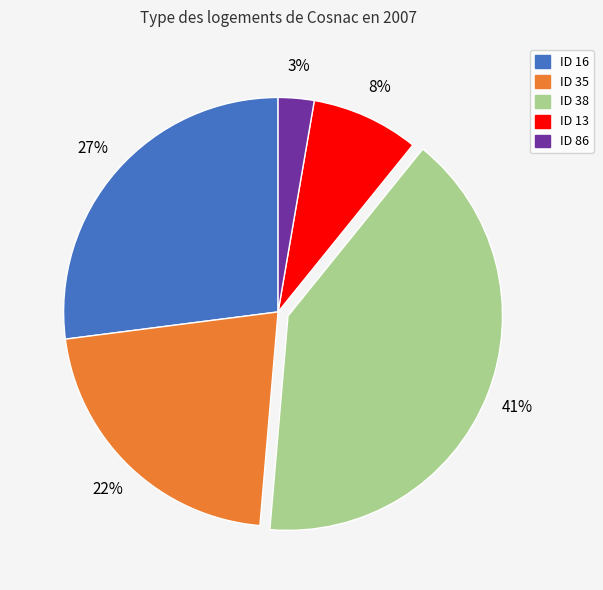

Is there a majority slice in this chart?

No